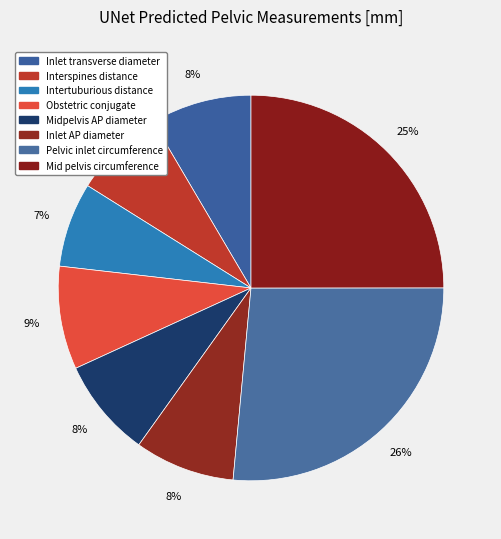

Is there a majority slice in this chart?

No